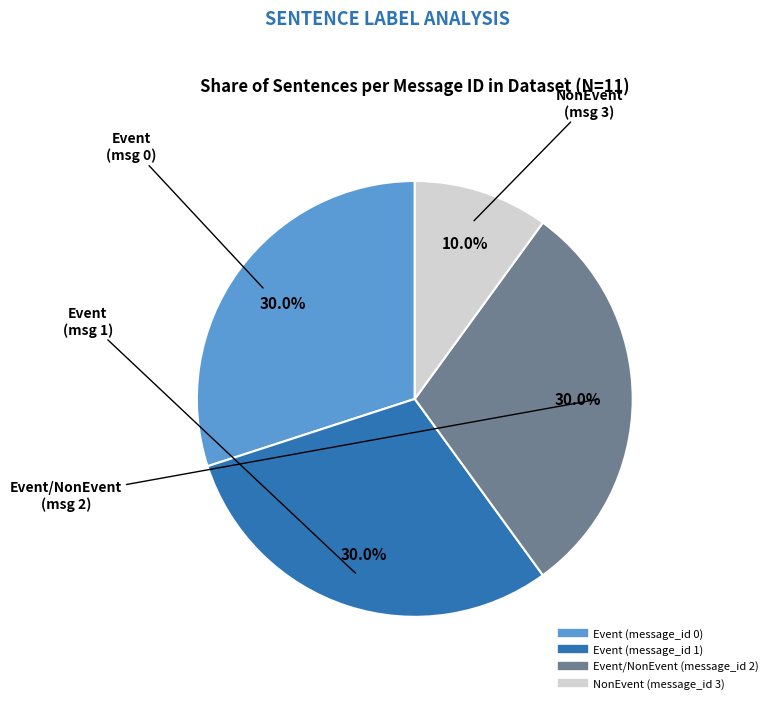

What is the smallest slice in the pie chart?

NonEvent (message_id 3)